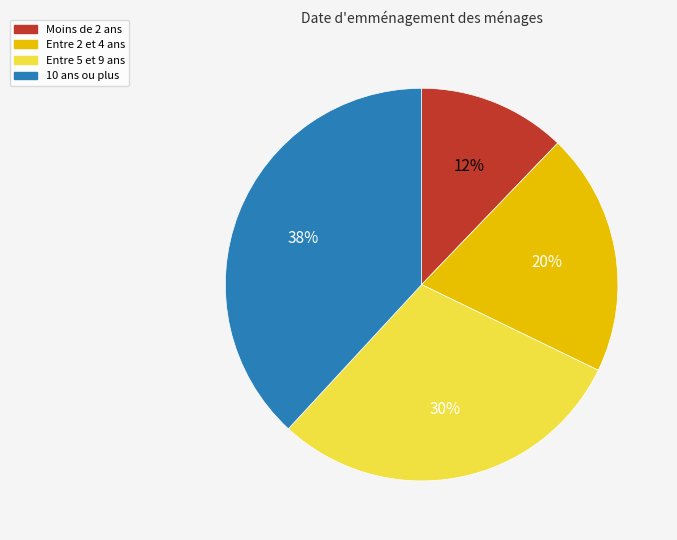

True or false: 10 ans ou plus accounts for 38% of the total.

True